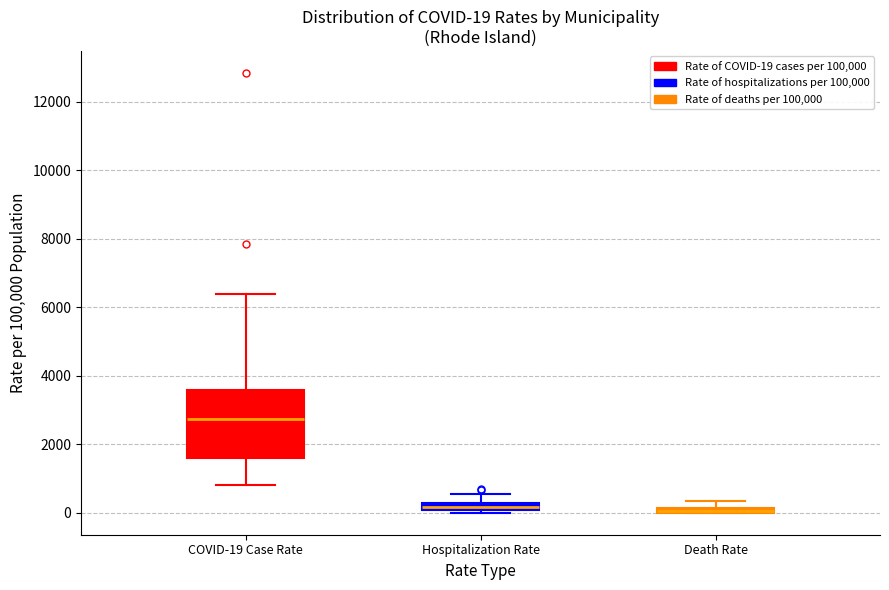

Which box is the tallest, from its lower edge to its upper edge?

COVID-19 Case Rate